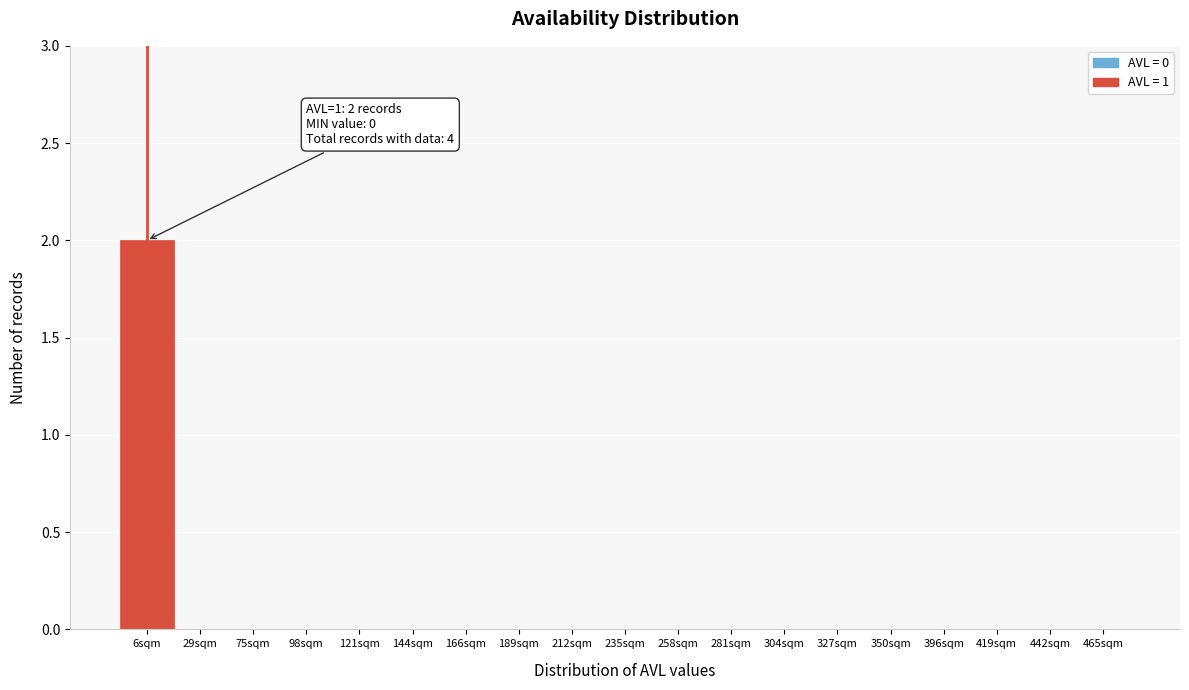

Reading left to right, what are all the values shown in this chart?

6sqm=2	29sqm=0	75sqm=0	98sqm=0	121sqm=0	144sqm=0	166sqm=0	189sqm=0	212sqm=0	235sqm=0	258sqm=0	281sqm=0	304sqm=0	327sqm=0	350sqm=0	396sqm=0	419sqm=0	442sqm=0	465sqm=0